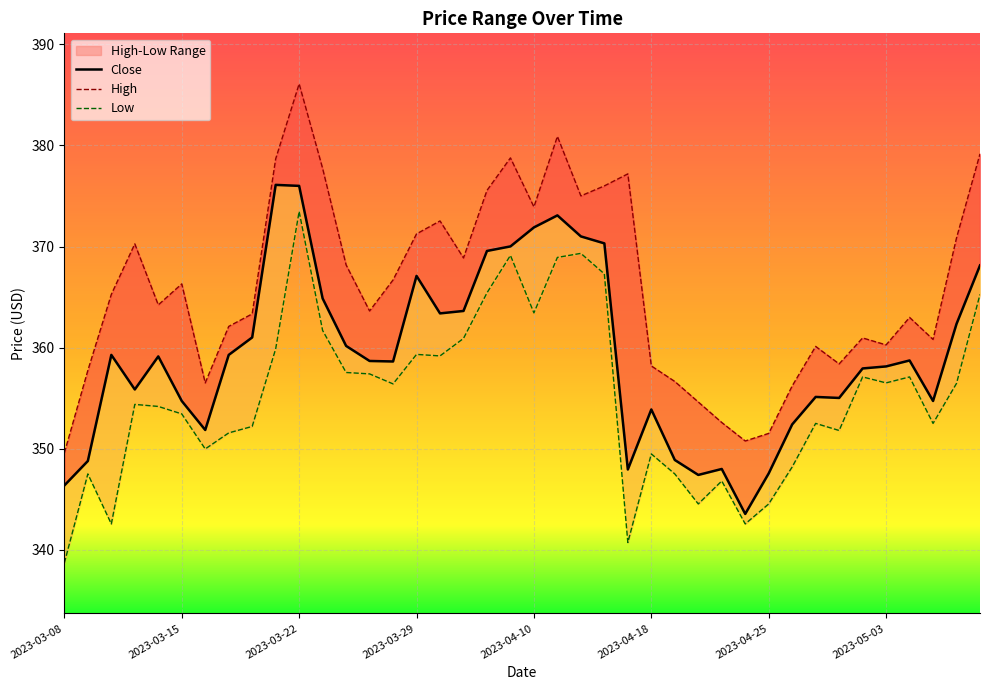

True or false: Close and High intersect in this chart.

False